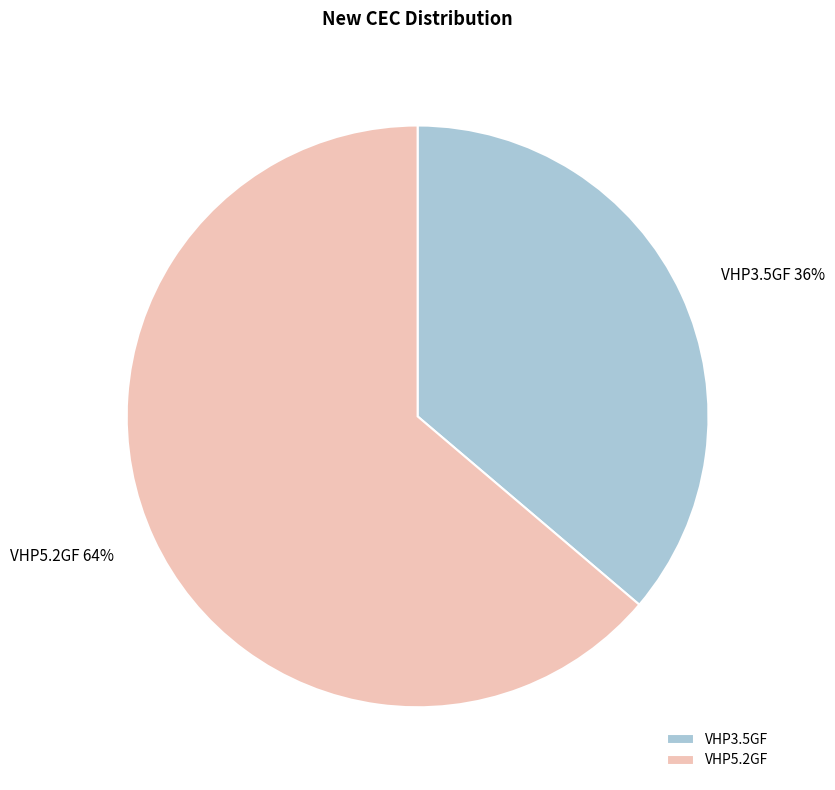

Which slice represents more than half of the pie?

VHP5.2GF